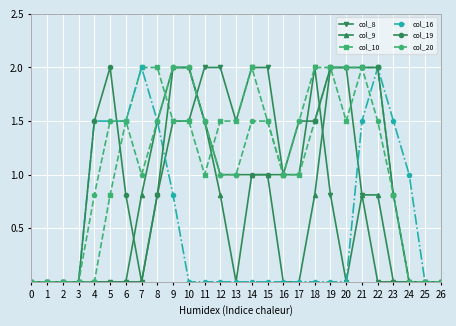

Between 13 and 15, which series saw the biggest shift?

col_9